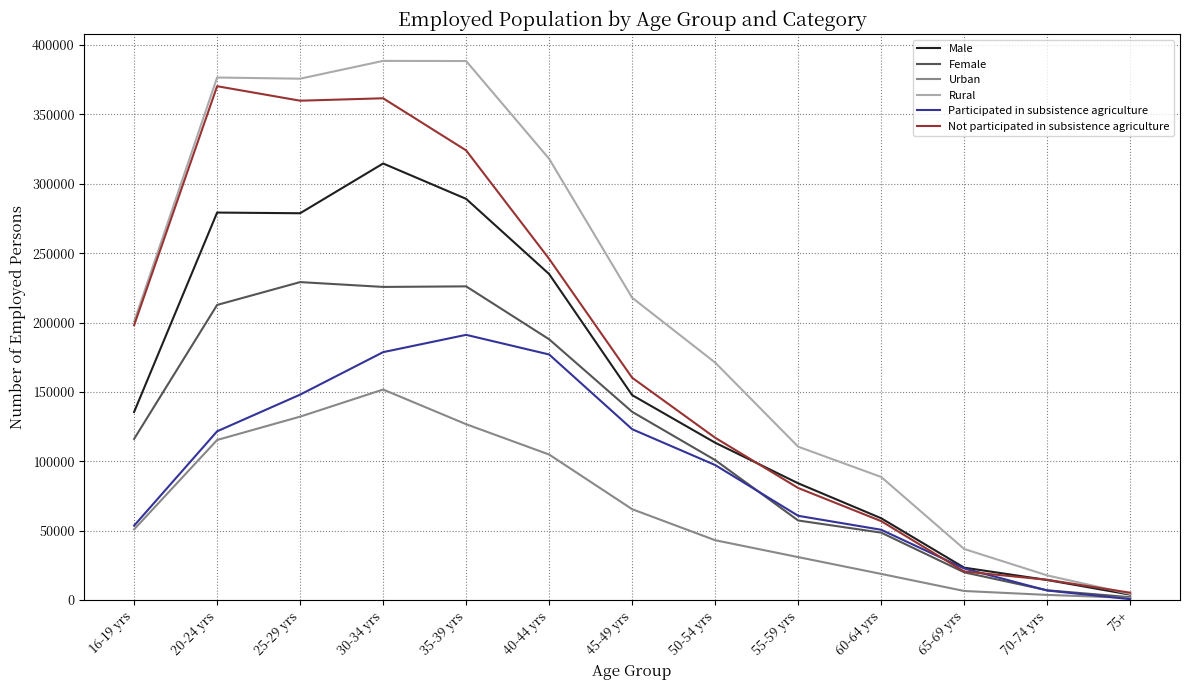

Between 35-39 yrs and 55-59 yrs, which series saw the biggest shift?

Rural